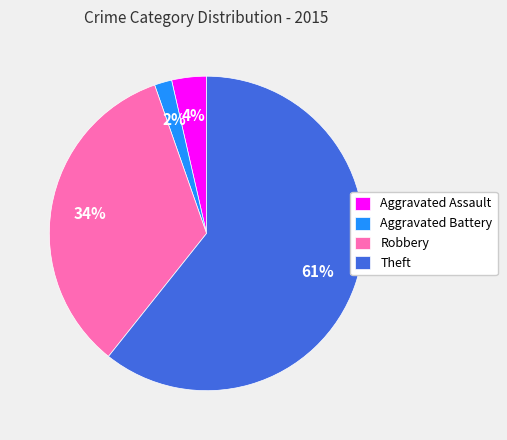

How many segments does this pie chart have?

4